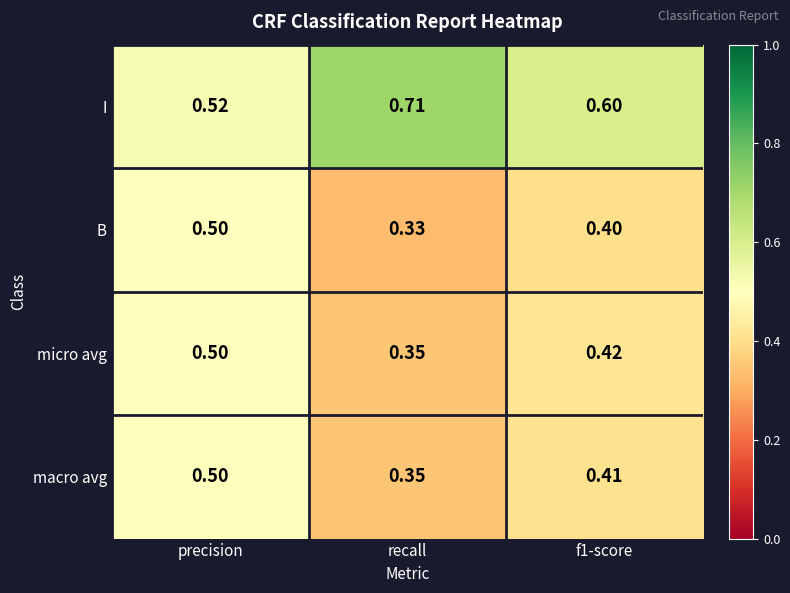

Which category has the lowest value in the macro avg series?

recall